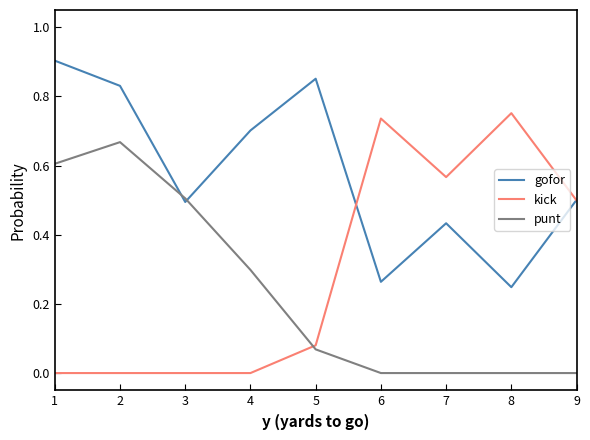

What is the total value across all series at 3?

1.0